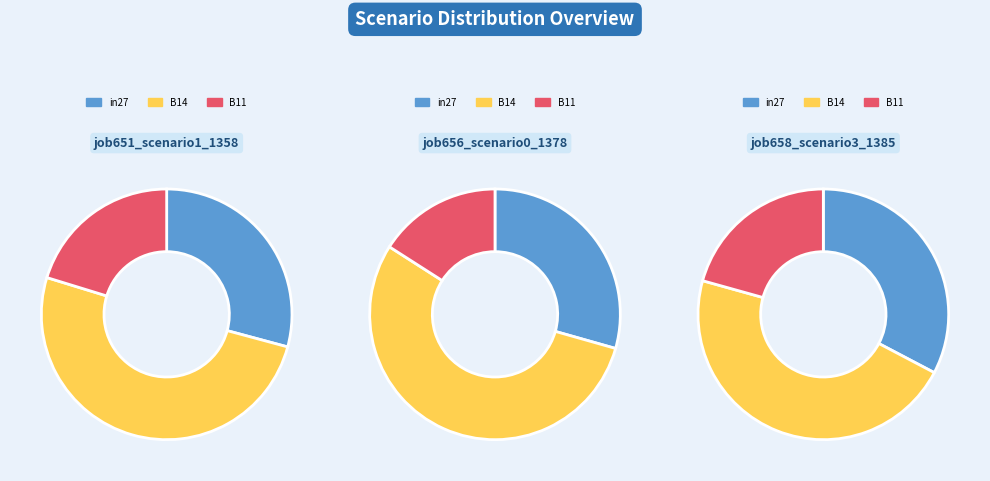

Is it true that B11 is 14% of the pie?

False